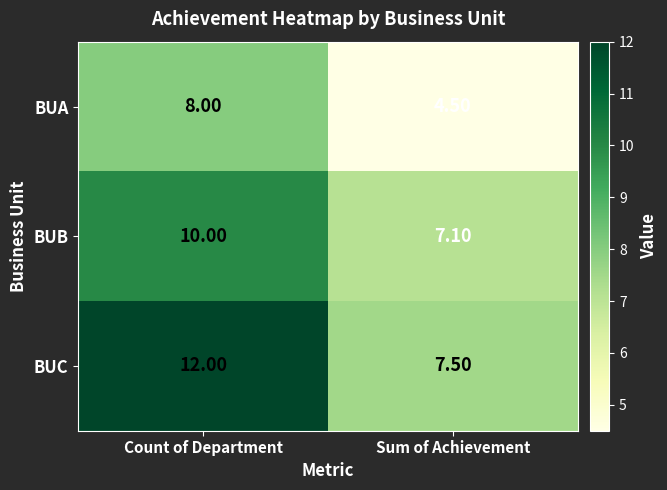

Which category has the lowest value across all series?

Sum of Achievement